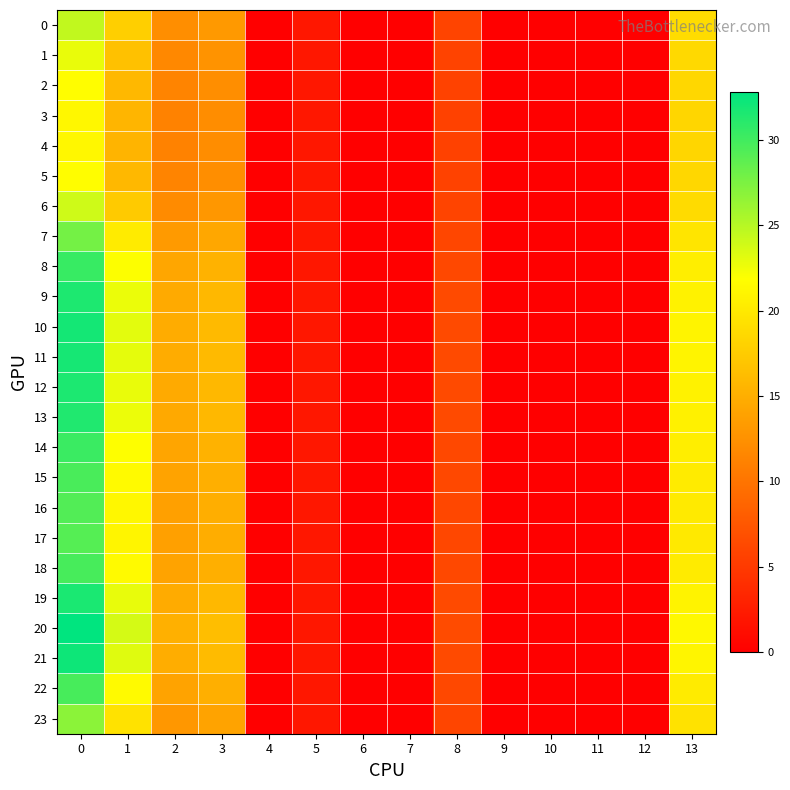

Reading right to left, list all the values displayed in this chart.

0: 13=18.9	12=0.0	11=0.0	10=0.0	9=0.0	8=5.9	7=0.0	6=0.0	5=2.1	4=0.0	3=13.2	2=12.2	1=17.8	0=24.5
1: 13=18.6	12=0.0	11=0.0	10=0.0	9=0.0	8=5.8	7=0.0	6=0.0	5=2.1	4=0.0	3=12.6	2=11.7	1=16.6	0=22.8
2: 13=18.5	12=0.0	11=0.0	10=0.0	9=0.0	8=5.7	7=0.0	6=0.0	5=2.1	4=0.0	3=12.3	2=11.3	1=15.8	0=21.7
3: 13=18.4	12=0.0	11=0.0	10=0.0	9=0.0	8=5.7	7=0.0	6=0.0	5=2.1	4=0.0	3=12.2	2=11.2	1=15.5	0=21.3
4: 13=18.4	12=0.0	11=0.0	10=0.0	9=0.0	8=5.7	7=0.0	6=0.0	5=2.1	4=0.0	3=12.1	2=11.2	1=15.5	0=21.2
5: 13=18.5	12=0.0	11=0.0	10=0.0	9=0.0	8=5.7	7=0.0	6=0.0	5=2.1	4=0.0	3=12.3	2=11.3	1=15.8	0=21.7
6: 13=18.8	12=0.0	11=0.0	10=0.0	9=0.0	8=5.8	7=0.0	6=0.0	5=2.1	4=0.0	3=13.0	2=12.0	1=17.4	0=23.9
7: 13=19.7	12=0.0	11=0.0	10=0.0	9=0.0	8=6.1	7=0.0	6=0.0	5=2.1	4=0.0	3=14.4	2=13.3	1=20.1	0=27.8
8: 13=20.4	12=0.0	11=0.0	10=0.0	9=0.0	8=6.3	7=0.0	6=0.0	5=2.0	4=0.0	3=15.4	2=14.2	1=22.0	0=30.4
9: 13=20.8	12=0.0	11=0.0	10=0.0	9=0.0	8=6.4	7=0.0	6=0.0	5=2.0	4=0.0	3=15.8	2=14.7	1=22.7	0=31.5
10: 13=21.0	12=0.0	11=0.0	10=0.0	9=0.0	8=6.4	7=0.0	6=0.0	5=2.0	4=0.0	3=16.0	2=14.8	1=23.0	0=31.9
11: 13=20.9	12=0.0	11=0.0	10=0.0	9=0.0	8=6.4	7=0.0	6=0.0	5=2.0	4=0.0	3=16.0	2=14.8	1=23.0	0=31.8
12: 13=20.8	12=0.0	11=0.0	10=0.0	9=0.0	8=6.4	7=0.0	6=0.0	5=2.0	4=0.0	3=15.8	2=14.7	1=22.8	0=31.5
13: 13=20.8	12=0.0	11=0.0	10=0.0	9=0.0	8=6.4	7=0.0	6=0.0	5=2.0	4=0.0	3=15.8	2=14.6	1=22.6	0=31.4
14: 13=20.4	12=0.0	11=0.0	10=0.0	9=0.0	8=6.3	7=0.0	6=0.0	5=2.0	4=0.0	3=15.4	2=14.2	1=21.9	0=30.3
15: 13=20.2	12=0.0	11=0.0	10=0.0	9=0.0	8=6.2	7=0.0	6=0.0	5=2.1	4=0.0	3=15.1	2=14.0	1=21.4	0=29.7
16: 13=20.1	12=0.0	11=0.0	10=0.0	9=0.0	8=6.2	7=0.0	6=0.0	5=2.1	4=0.0	3=14.9	2=13.8	1=21.2	0=29.3
17: 13=20.0	12=0.0	11=0.0	10=0.0	9=0.0	8=6.2	7=0.0	6=0.0	5=2.1	4=0.0	3=14.9	2=13.8	1=21.1	0=29.1
18: 13=20.2	12=0.0	11=0.0	10=0.0	9=0.0	8=6.2	7=0.0	6=0.0	5=2.1	4=0.0	3=15.1	2=14.0	1=21.5	0=29.7
19: 13=20.9	12=0.0	11=0.0	10=0.0	9=0.0	8=6.4	7=0.0	6=0.0	5=2.0	4=0.0	3=15.9	2=14.7	1=22.8	0=31.6
20: 13=21.3	12=0.0	11=0.0	10=0.0	9=0.0	8=6.5	7=0.0	6=0.0	5=2.0	4=0.0	3=16.4	2=15.2	1=23.7	0=32.8
21: 13=21.1	12=0.0	11=0.0	10=0.0	9=0.0	8=6.4	7=0.0	6=0.0	5=2.0	4=0.0	3=16.1	2=14.9	1=23.2	0=32.2
22: 13=20.2	12=0.0	11=0.0	10=0.0	9=0.0	8=6.2	7=0.0	6=0.0	5=2.1	4=0.0	3=15.1	2=14.0	1=21.5	0=29.7
23: 13=19.4	12=0.0	11=0.0	10=0.0	9=0.0	8=6.0	7=0.0	6=0.0	5=2.1	4=0.0	3=14.0	2=13.0	1=19.4	0=26.8